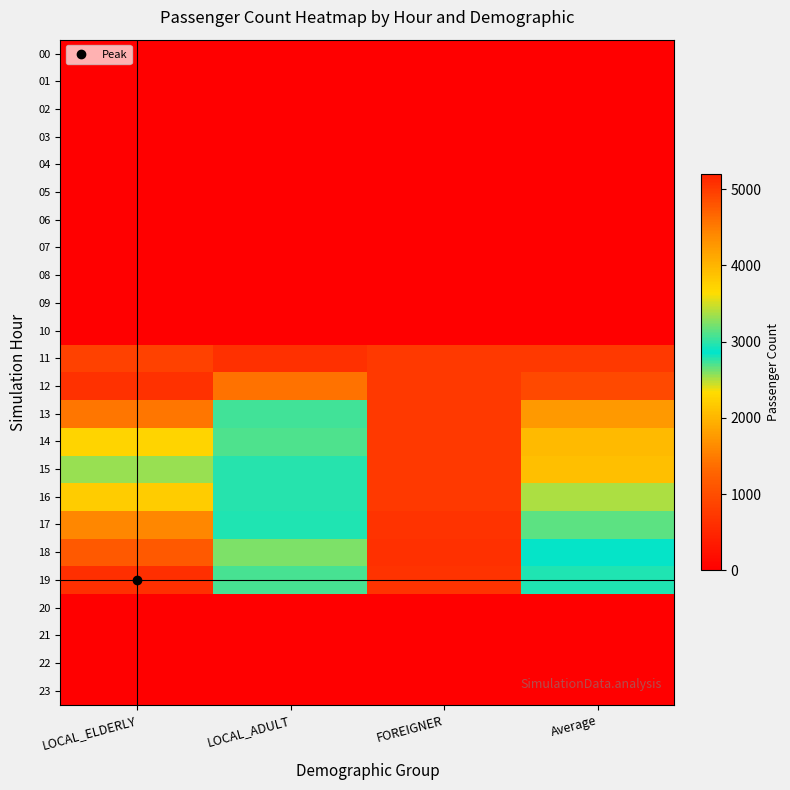

What is the maximum value shown in the chart?

5092.9